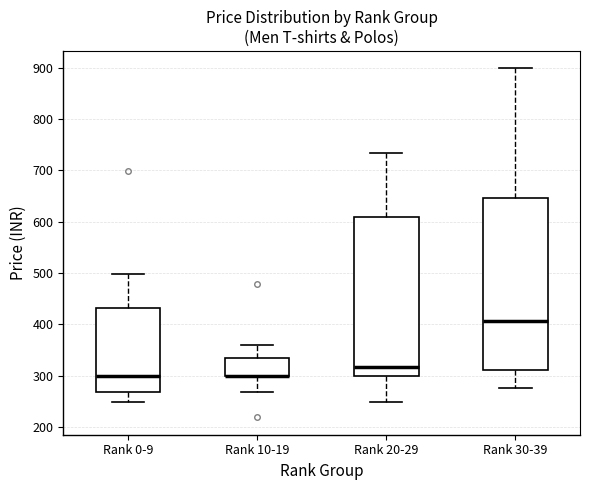

Reading left to right, transcribe this box plot: for each box, give where its median line is, the range the box spans, and where its two whiskers end, as read against the y-axis. The values are not printed on the chart, so give them approximately, as read against the axis.

Rank 0-9: median 300, box 270 to 430, whiskers 250 to 500
Rank 10-19: median 300 (drawn on the box's lower edge), box 300 to 340, whiskers 270 to 360
Rank 20-29: median 320, box 300 to 610, whiskers 250 to 730
Rank 30-39: median 410, box 310 to 650, whiskers 280 to 900